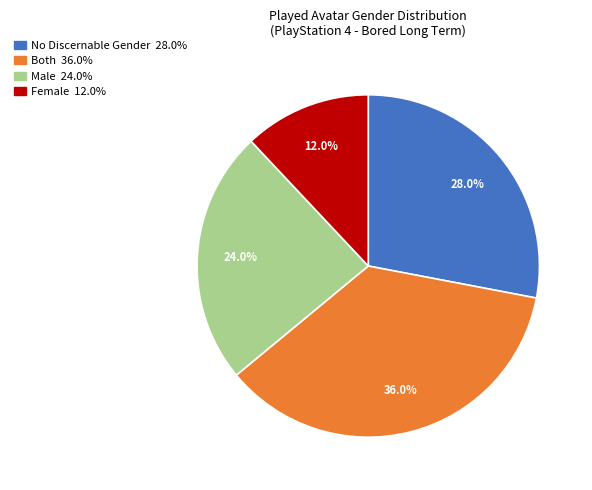

Does any single category account for the majority?

No